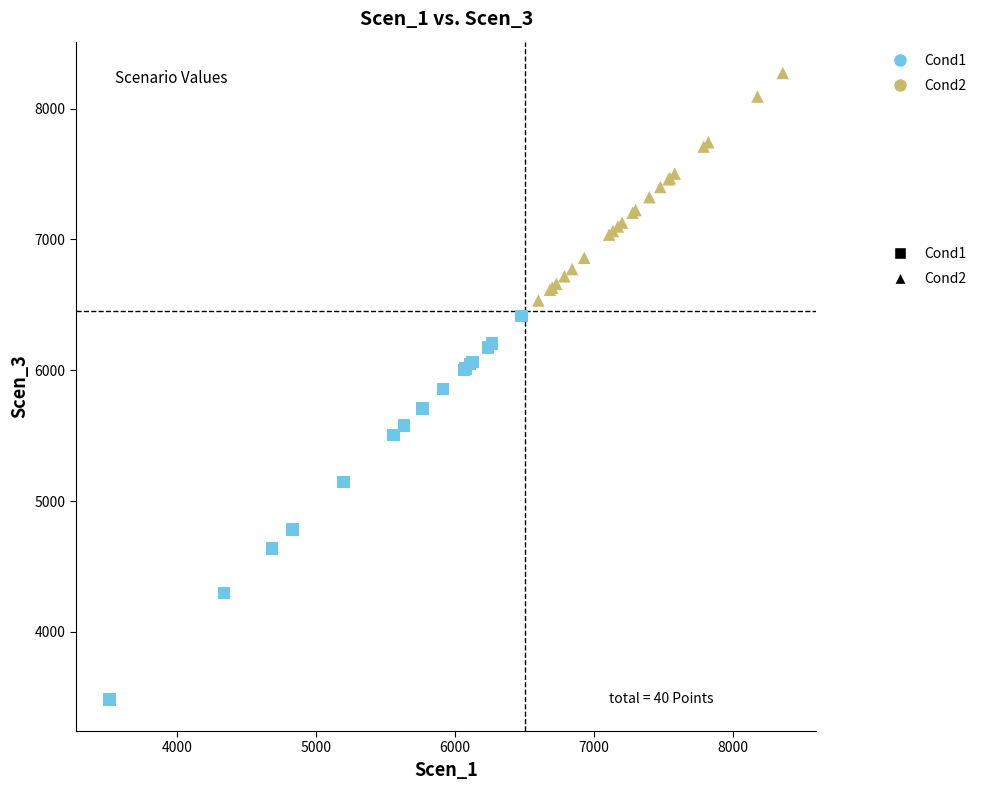

Which series has the largest Y range (max minus min)?

Cond1